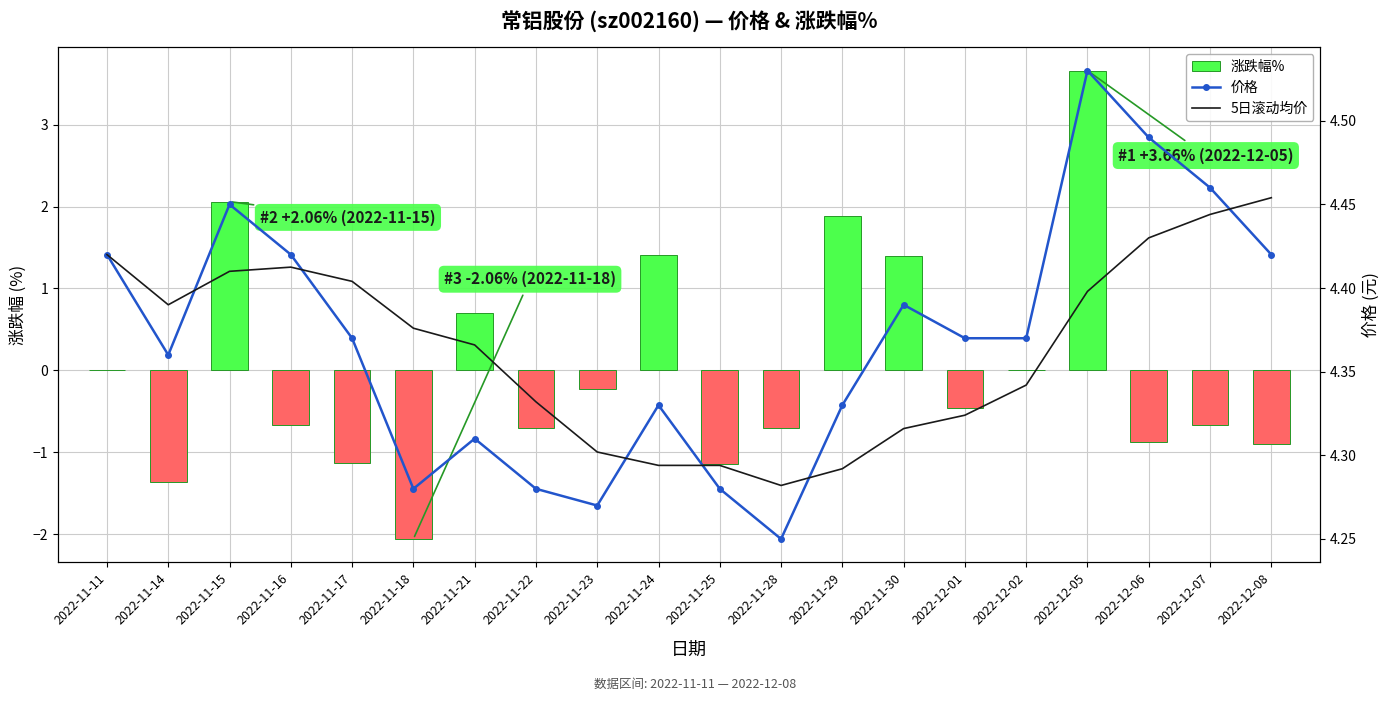

What is the label of the 3rd bar from the left?

2022-11-15